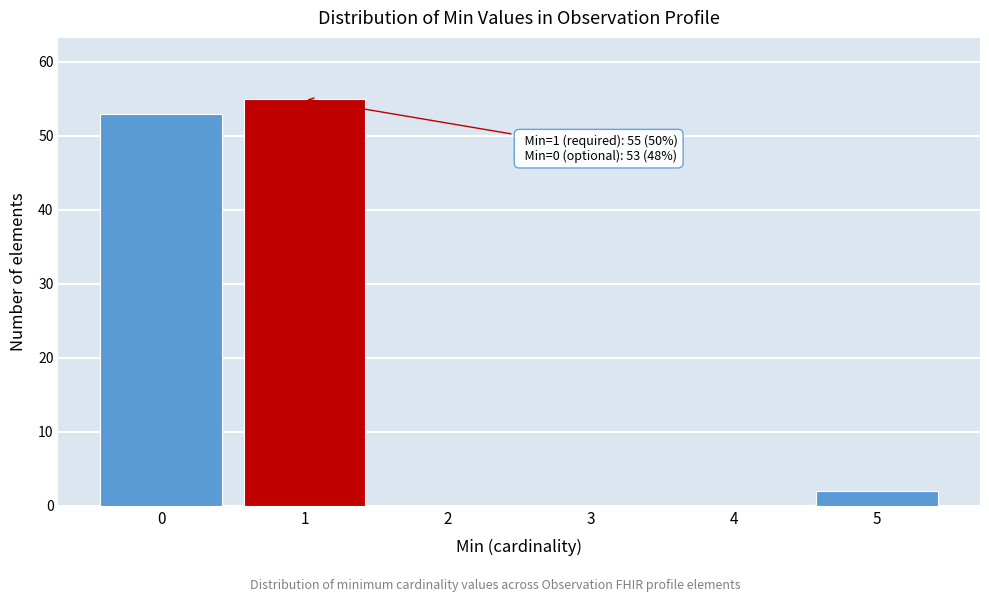

Reading left to right, what are all the values shown in this chart?

0=53	1=55	2=0	3=0	4=0	5=2